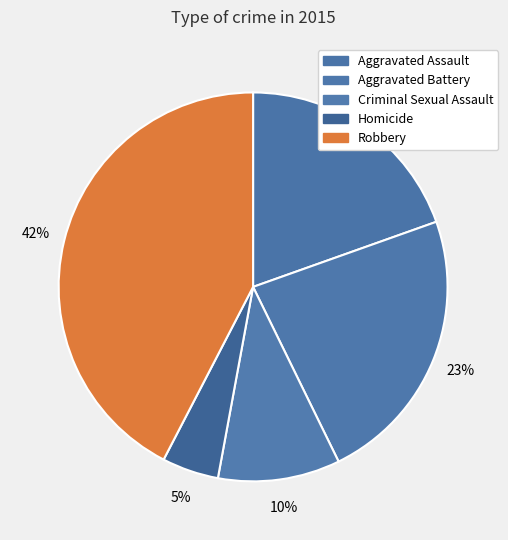

Which category has the biggest portion of the pie?

Robbery